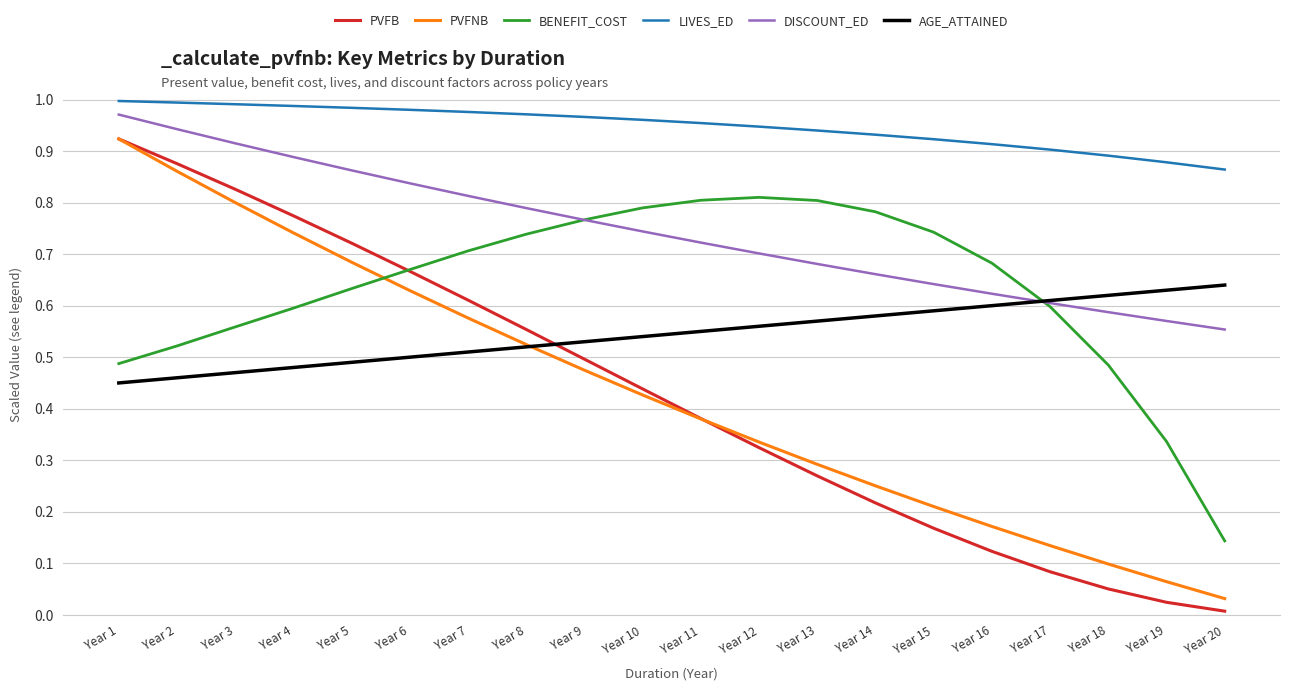

What is the sum of all PVFB values?

8.5